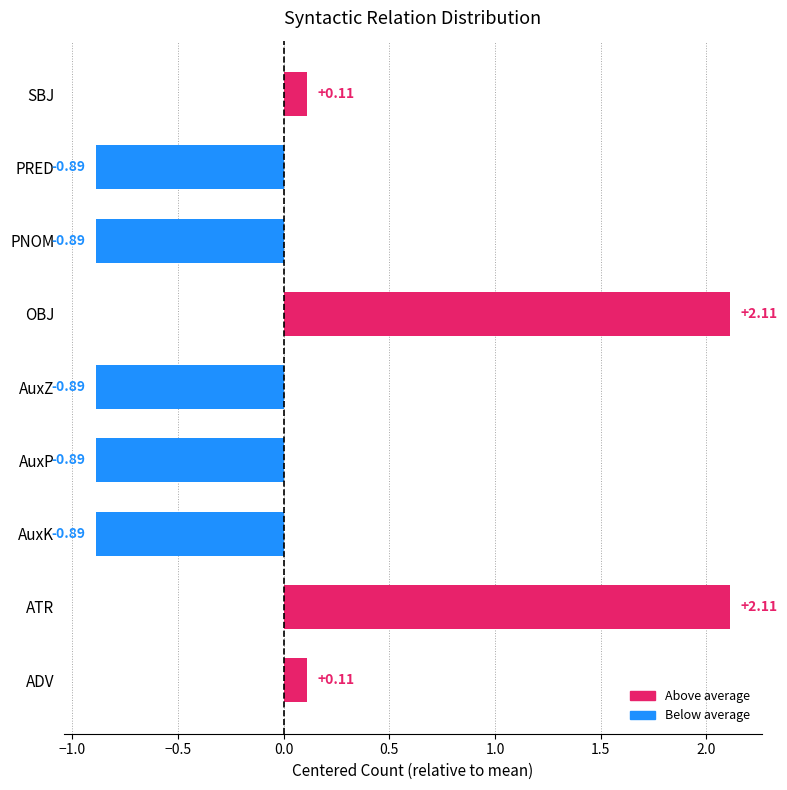

What is the difference between the values at AuxZ and SBJ?

1.0